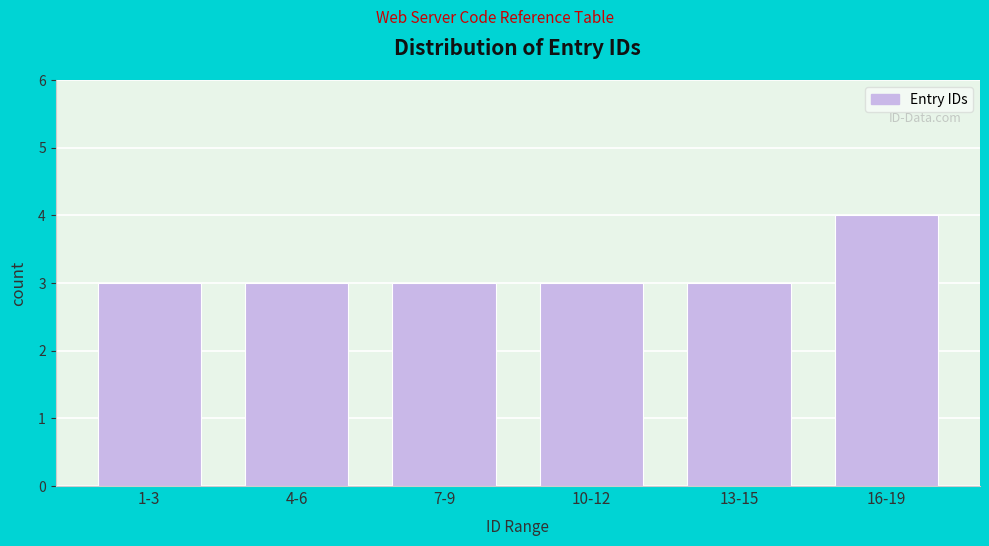

Reading left to right, what are all the values shown in this chart?

1-3=3	4-6=3	7-9=3	10-12=3	13-15=3	16-19=4